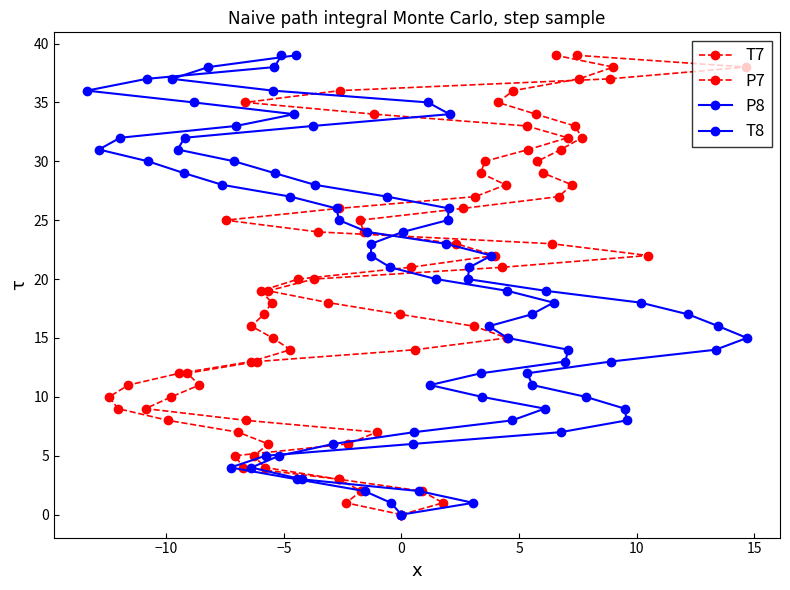

What is the maximum value for P8?

39